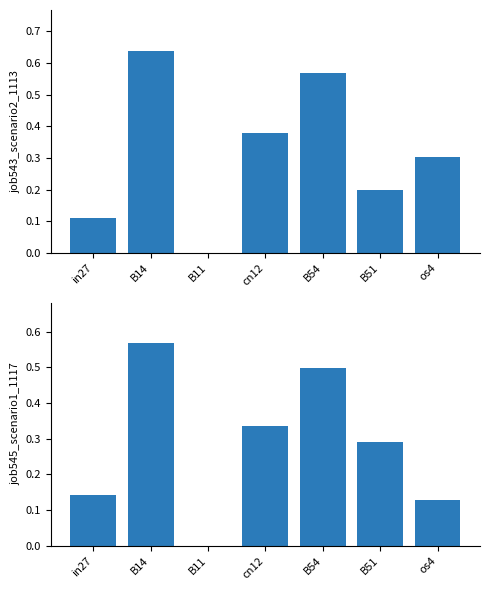

Which series has the largest total across all categories?

job543_scenario2_1113